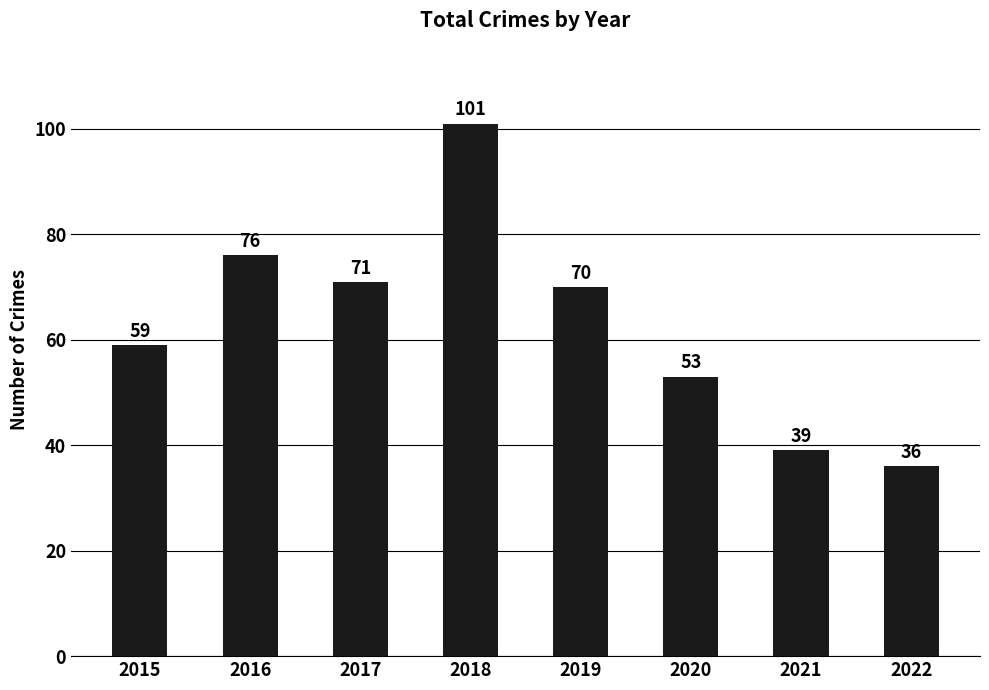

Are the bars grouped side by side (vs. stacked)?

No